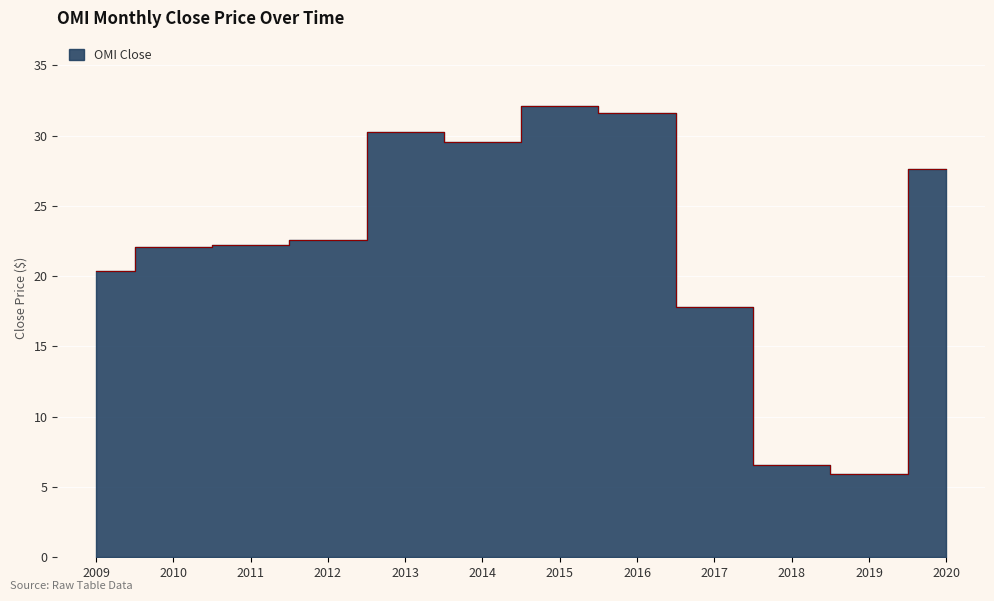

How many lines are shown in the chart?

1